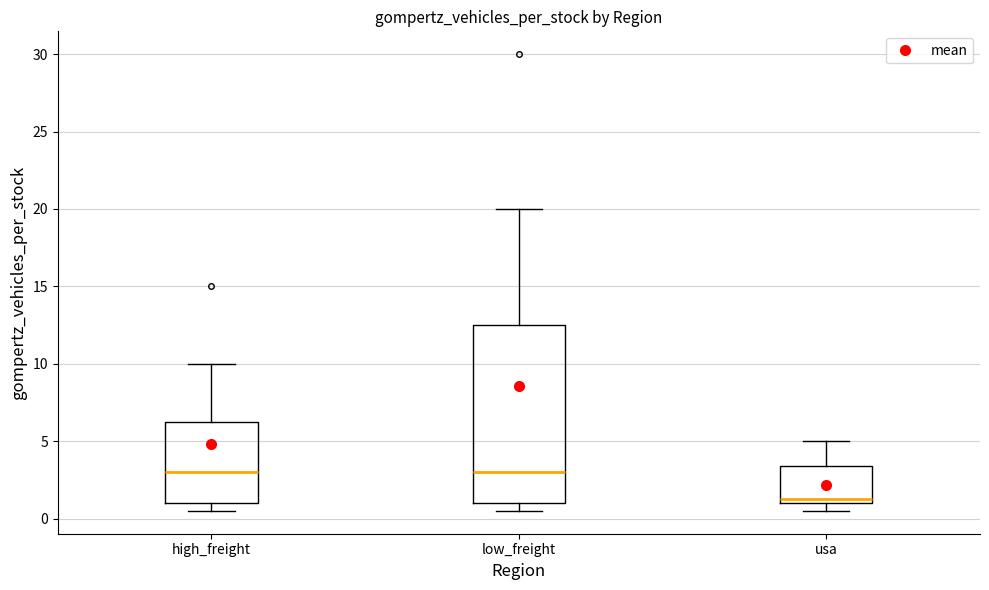

Reading left to right, transcribe this box plot: for each box, give where its median line is, the range the box spans, and where its two whiskers end, as read against the y-axis. The values are not printed on the chart, so give them approximately, as read against the axis.

high_freight: median 3.0, box 1.0 to 6.5, whiskers 0.5 to 10.0
low_freight: median 3.0, box 1.0 to 12.5, whiskers 0.5 to 20.0
usa: median 1.5, box 1.0 to 3.5, whiskers 0.5 to 5.0